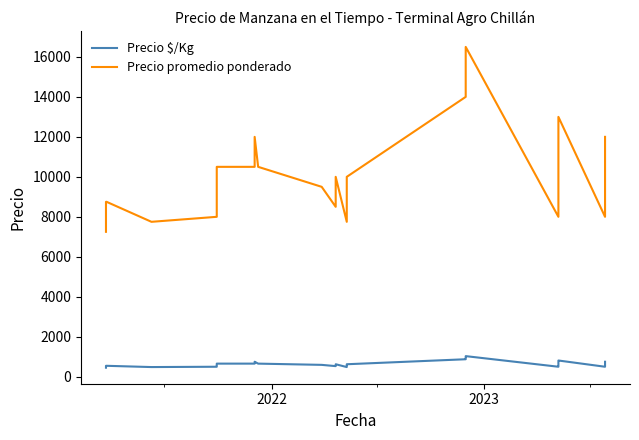

True or false: Precio $/Kg has more than 2 points higher than both neighbors.

True